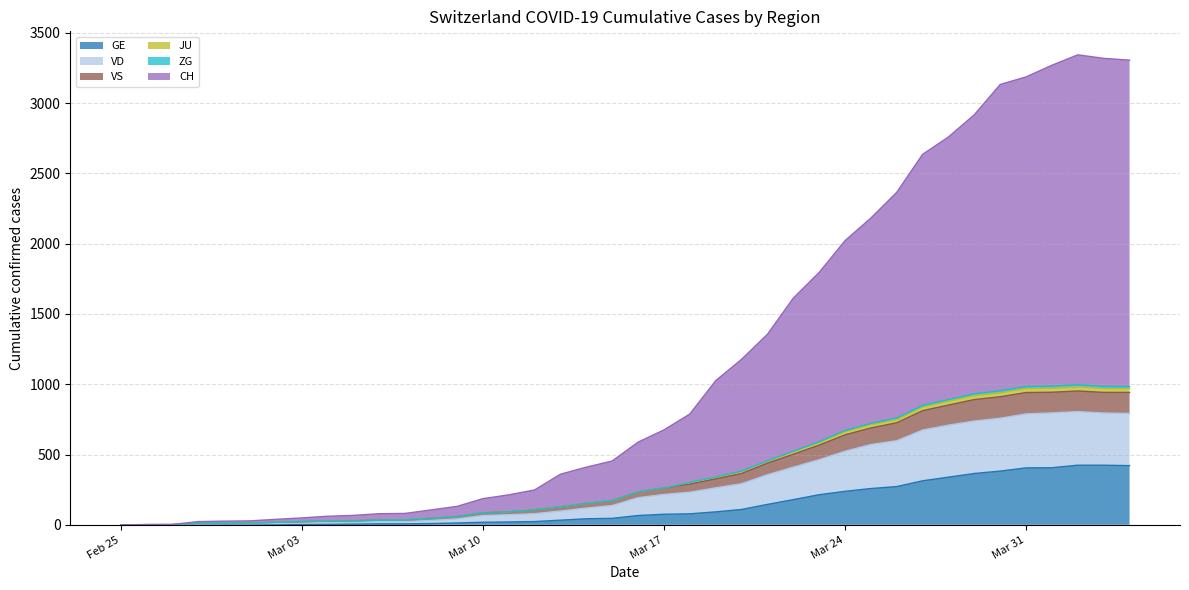

True or false: VD has more than 0 interior local peaks.

True